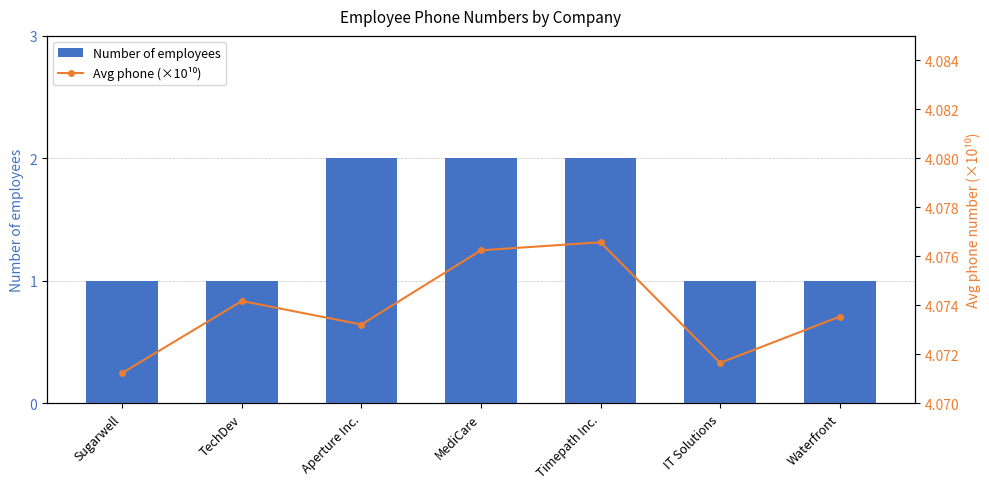

Reading right to left, extract all data points from this chart.

Number of employees: Waterfront=1.0	IT Solutions=1.0	Timepath Inc.=2.0	MediCare=2.0	Aperture Inc.=2.0	TechDev=1.0	Sugarwell=1.0
Avg phone (×10¹⁰): Waterfront=4.1	IT Solutions=4.1	Timepath Inc.=4.1	MediCare=4.1	Aperture Inc.=4.1	TechDev=4.1	Sugarwell=4.1